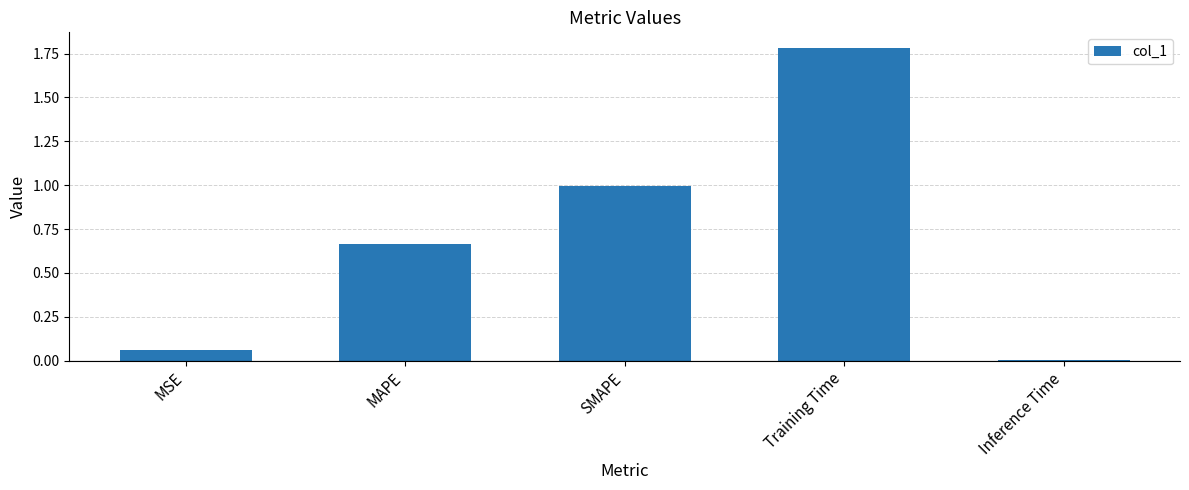

List the labels in order of value, largest first.

Training Time, SMAPE, MAPE, MSE, Inference Time